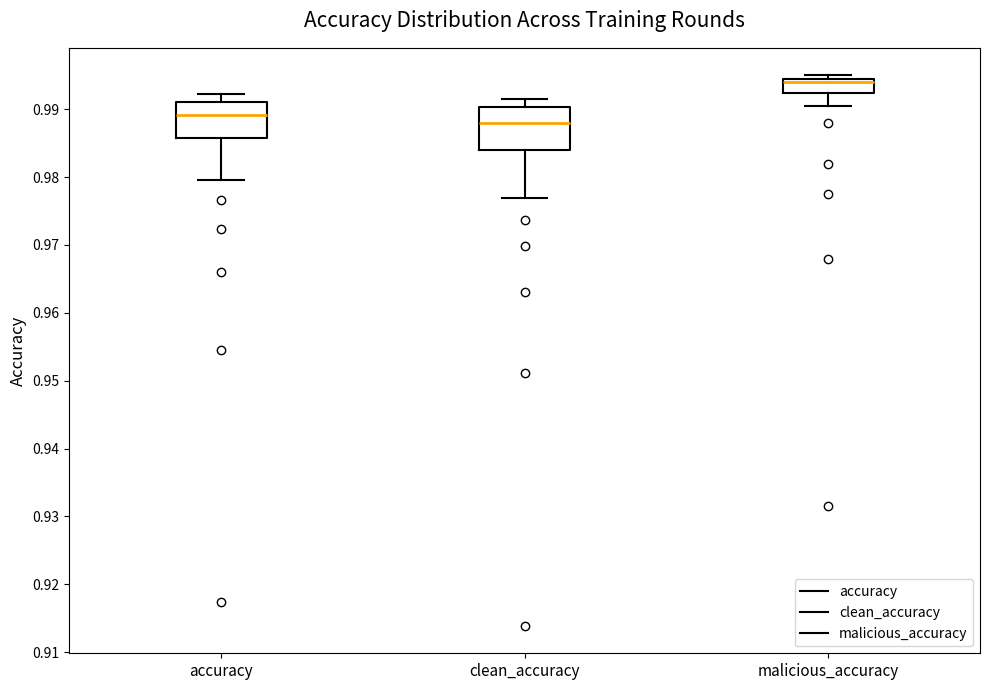

Reading left to right, transcribe this box plot: for each box, give where its median line is, the range the box spans, and where its two whiskers end, as read against the y-axis. The values are not printed on the chart, so give them approximately, as read against the axis.

accuracy: median 0.989, box 0.986 to 0.991, whiskers 0.980 to 0.992
clean_accuracy: median 0.988, box 0.984 to 0.990, whiskers 0.977 to 0.992
malicious_accuracy: median 0.994, box 0.992 to 0.995, whiskers 0.991 to 0.995 (just above the box's upper edge)